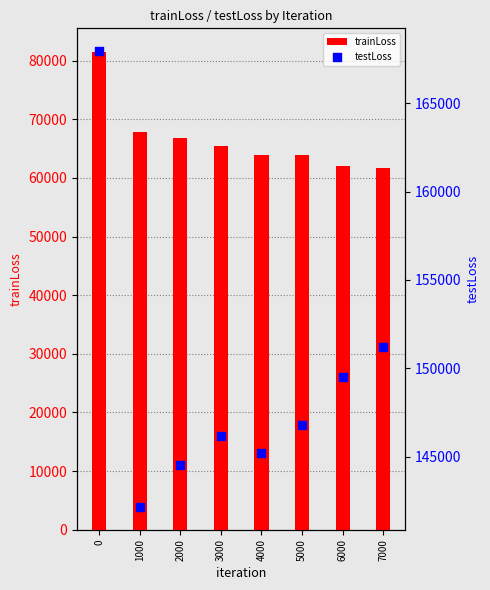

Which series contains the highest Y value?

testLoss